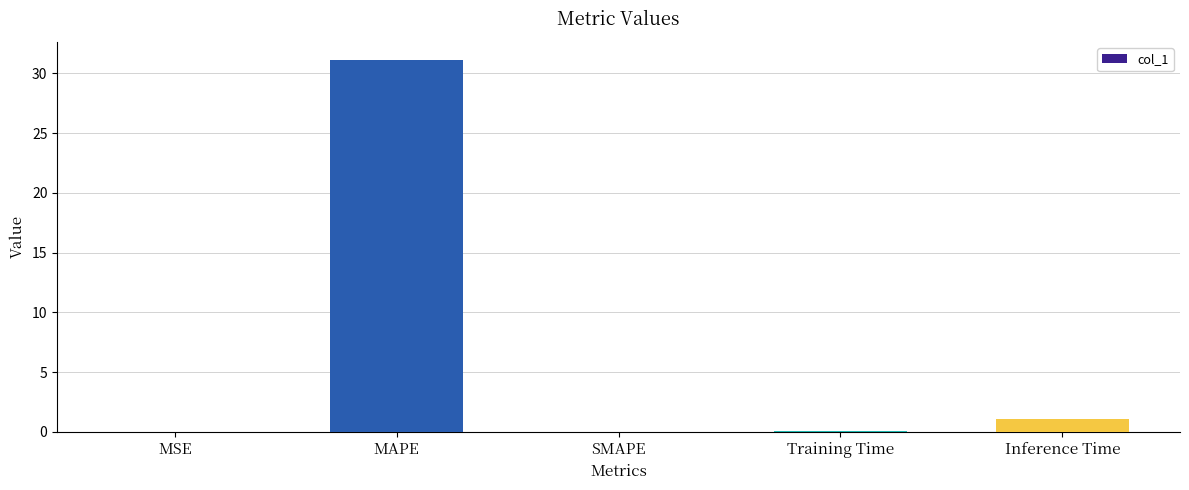

What is the average value?

6.5